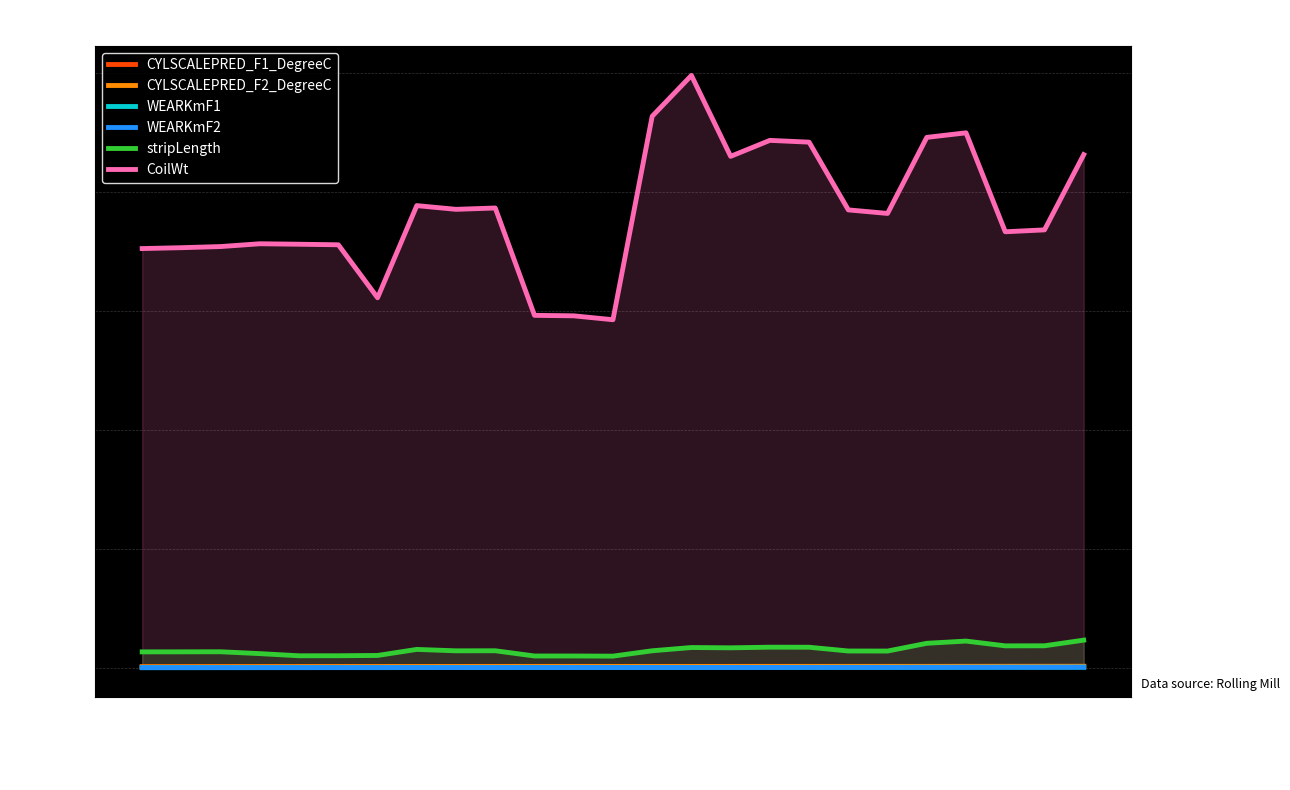

Is the value of CoilWt at E30512 greater than the value of WEARKmF2 at 23?

Yes